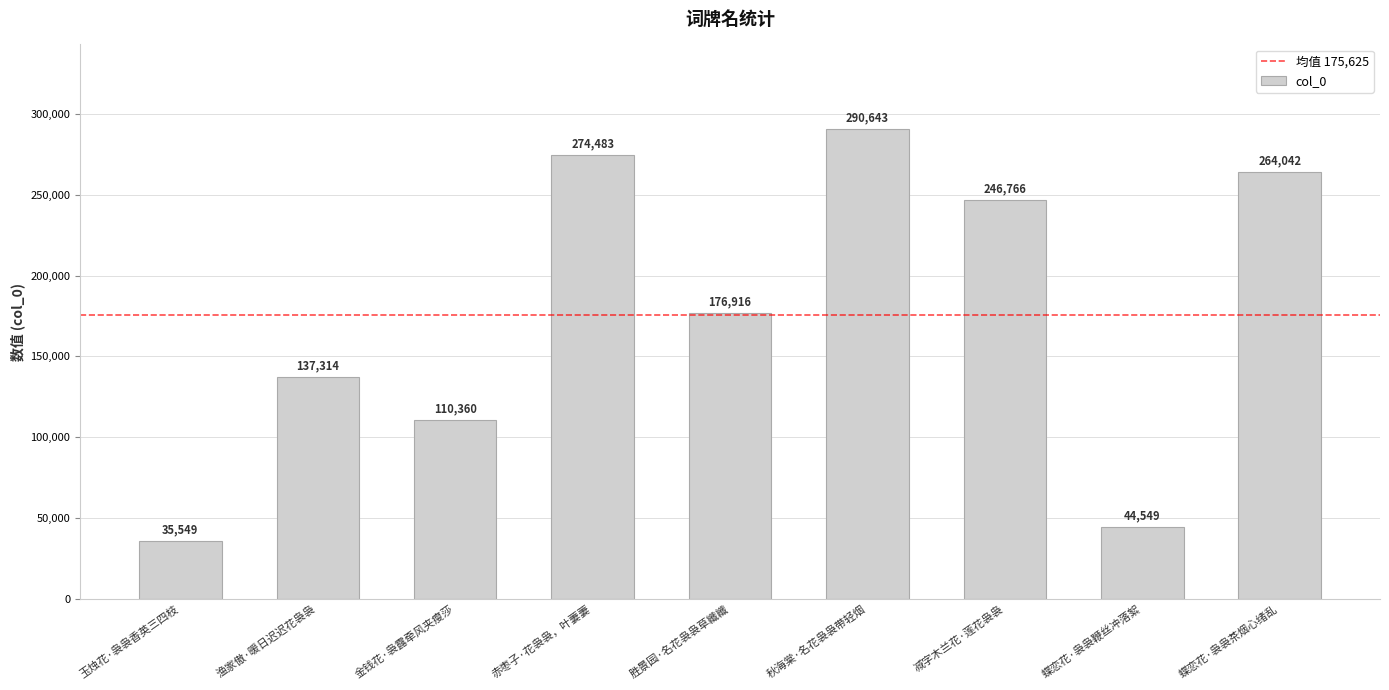

List the labels in order of value, smallest first.

玉烛花·袅袅香英三四枝, 蝶恋花·袅袅鞭丝冲落絮, 金钱花·袅露牵风夹瘦莎, 渔家傲·暖日迟迟花袅袅, 胜景园·名花袅袅草纖纖, 减字木兰花·莲花袅袅, 蝶恋花·袅袅茶烟心绪乱, 赤枣子·花袅袅，叶萋萋, 秋海棠·名花袅袅带轻烟